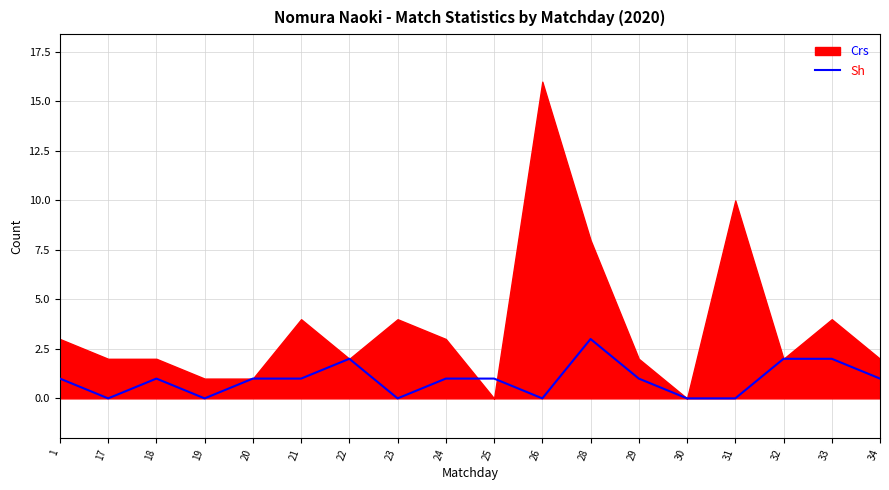

The value of Sh at 17 is 0. True or false?

True